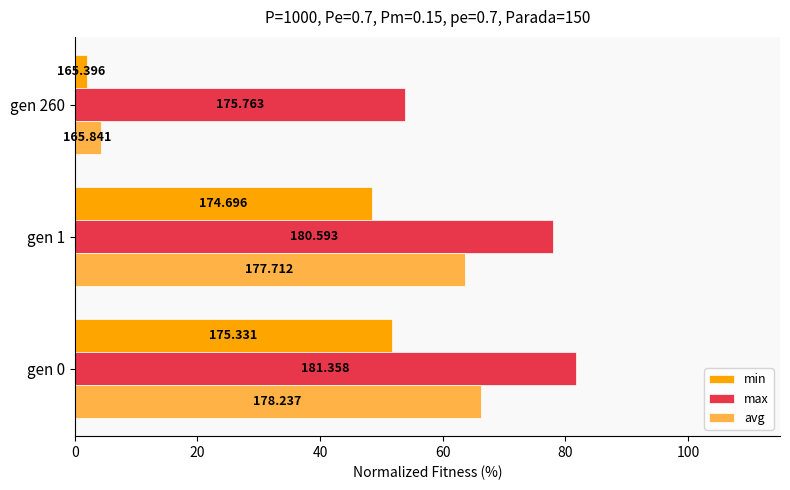

How many groups of bars are there?

3